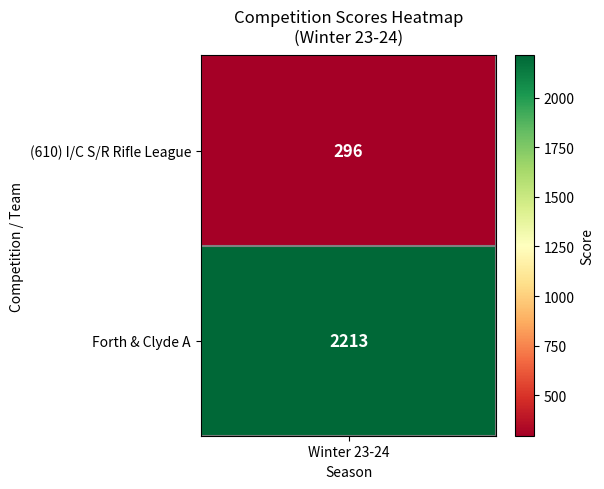

What is the average value?

1254